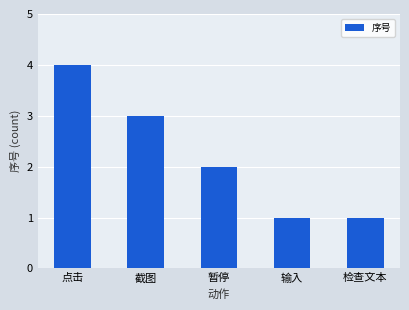

How many values are between 1 and 3?

4